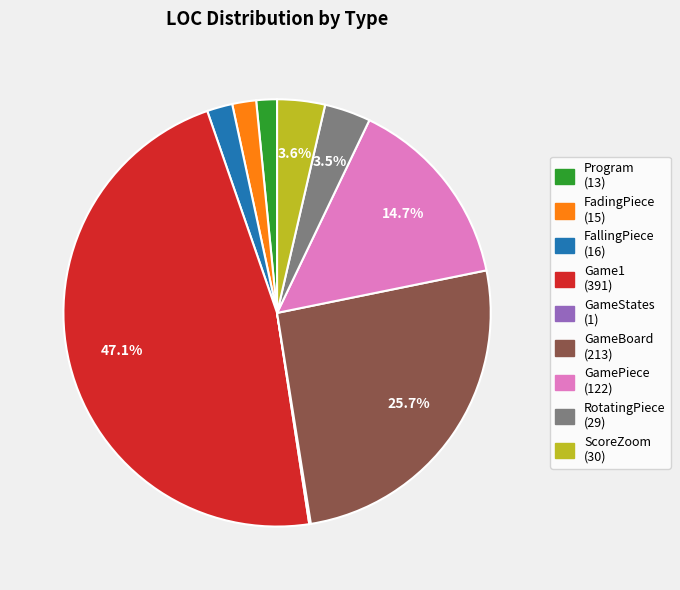

Which category has the biggest portion of the pie?

Game1